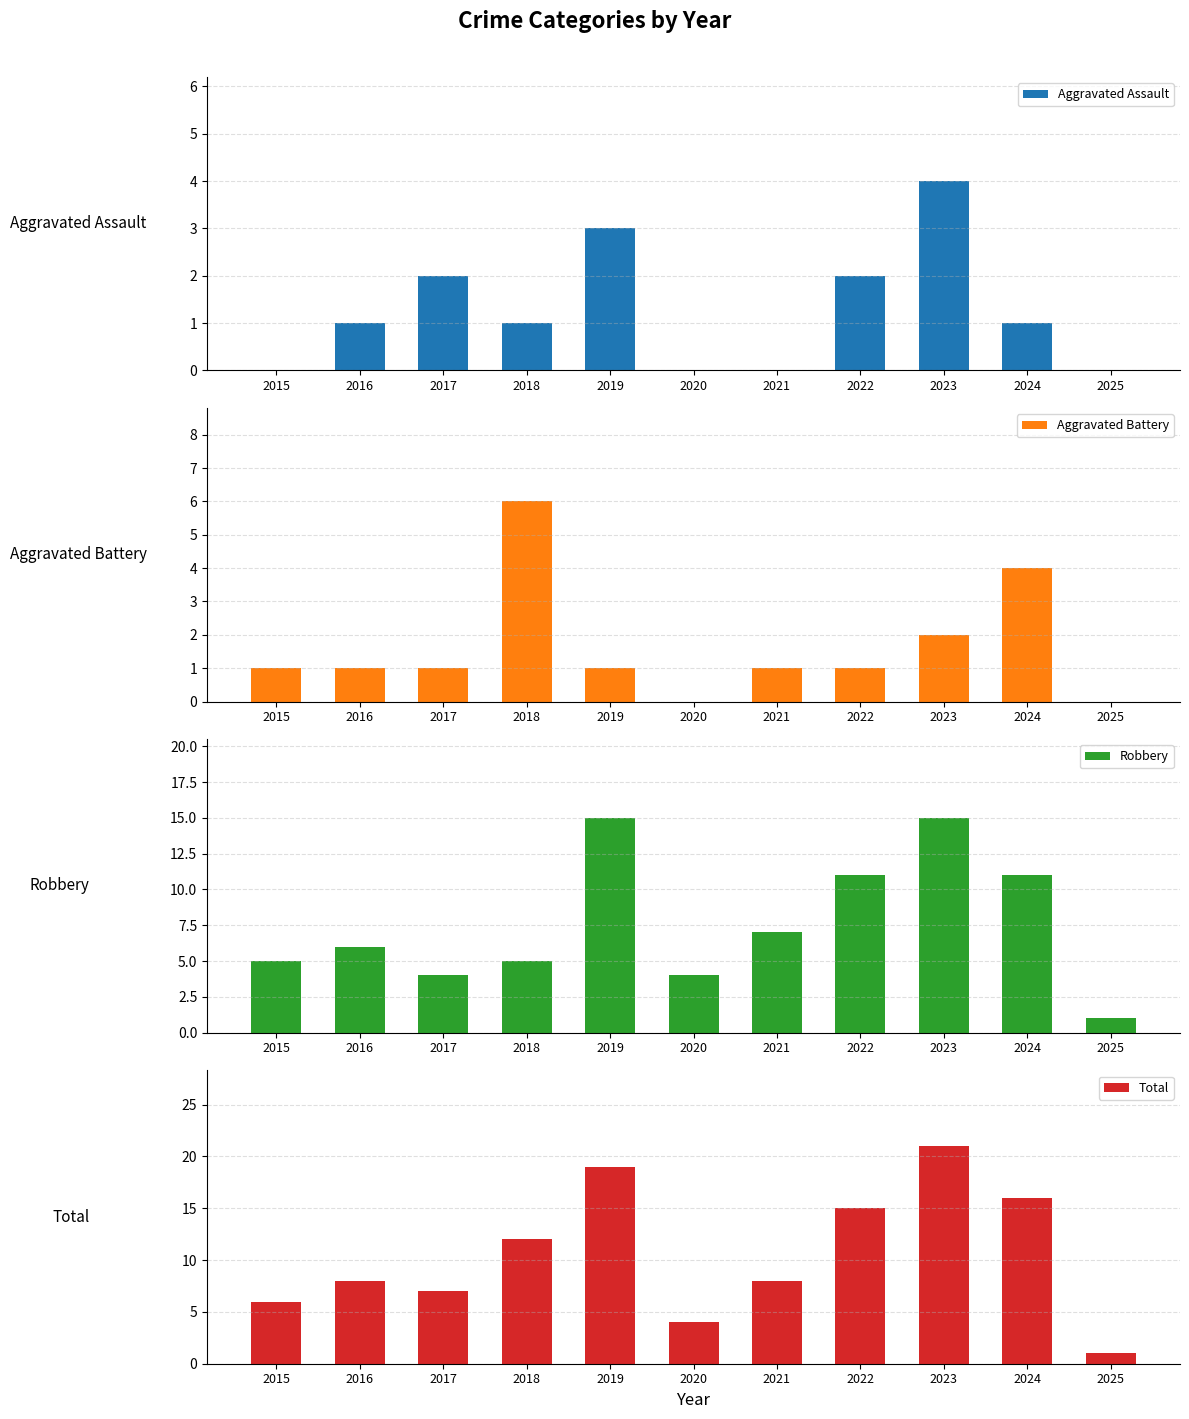

Where is Robbery nearest to the value 8?

2021